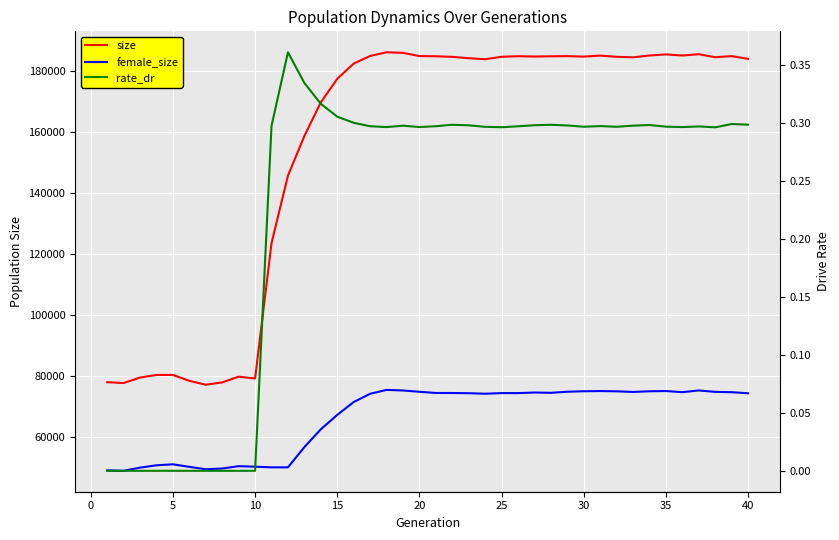

What is the sum of all female_size values?

2646771.0